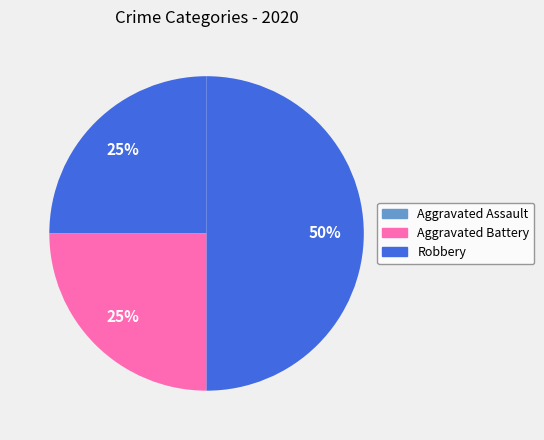

Rank the categories by value from lowest to highest.

Aggravated Assault, Aggravated Battery, Robbery